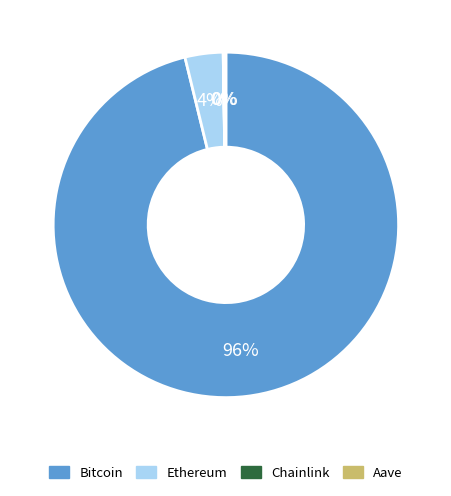

To the nearest percent, what percentage of the pie is Bitcoin?

96%